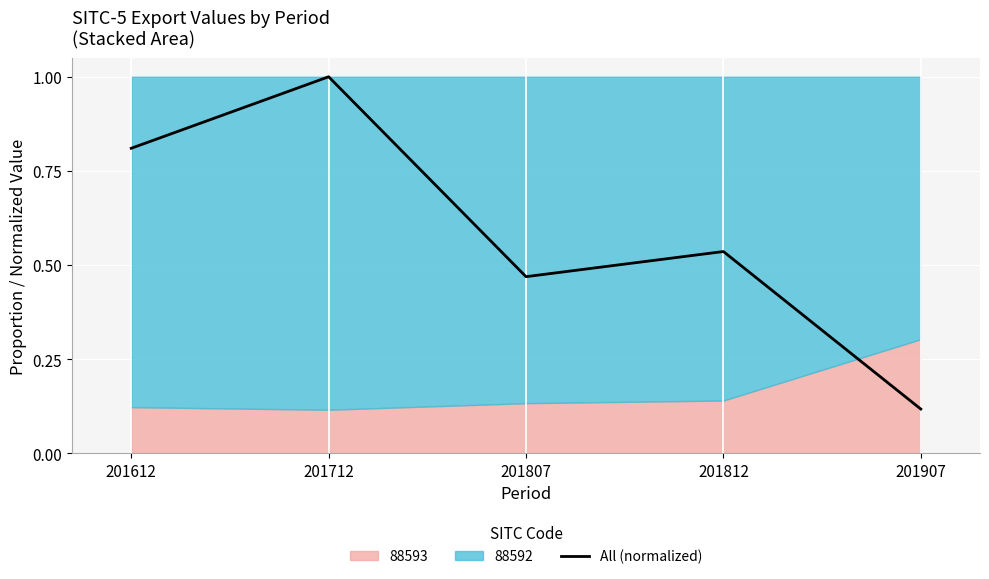

What is the change in value from 201807 to 201907?

-0.4